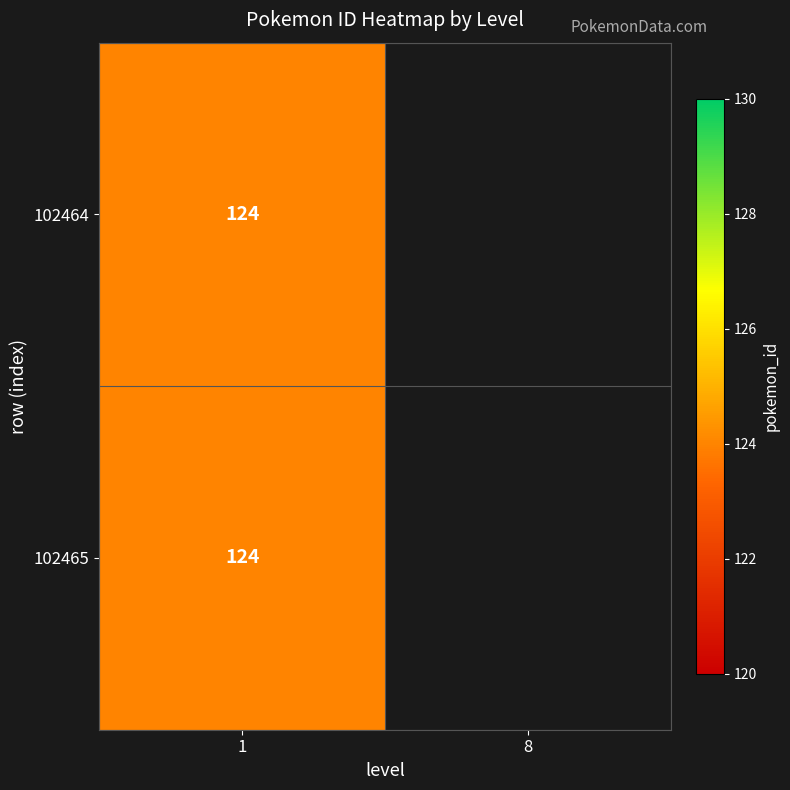

True or false: 102465 has a value of 203 at 1.

False